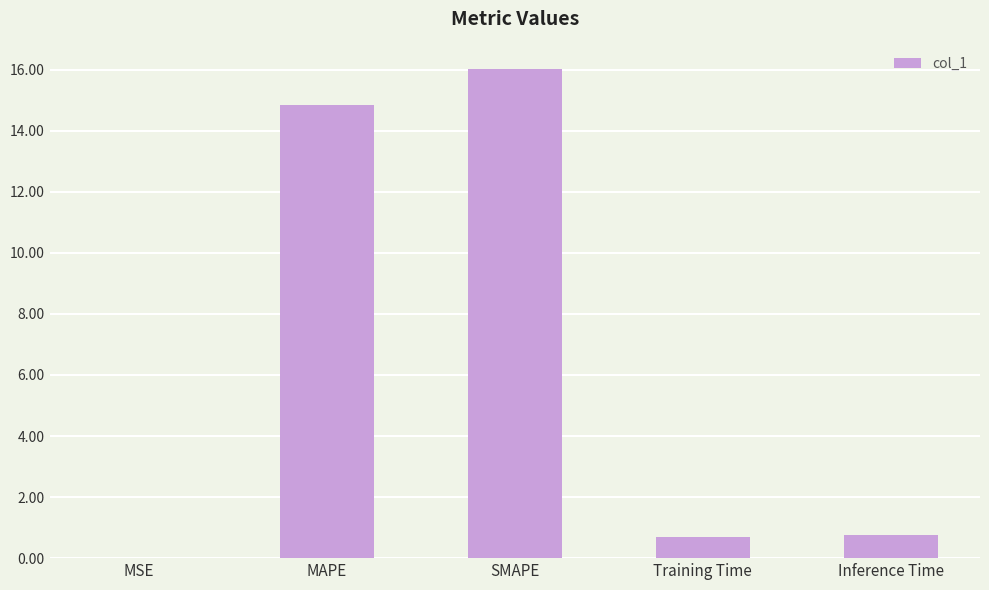

Which has a higher value, Inference Time or MSE?

Inference Time